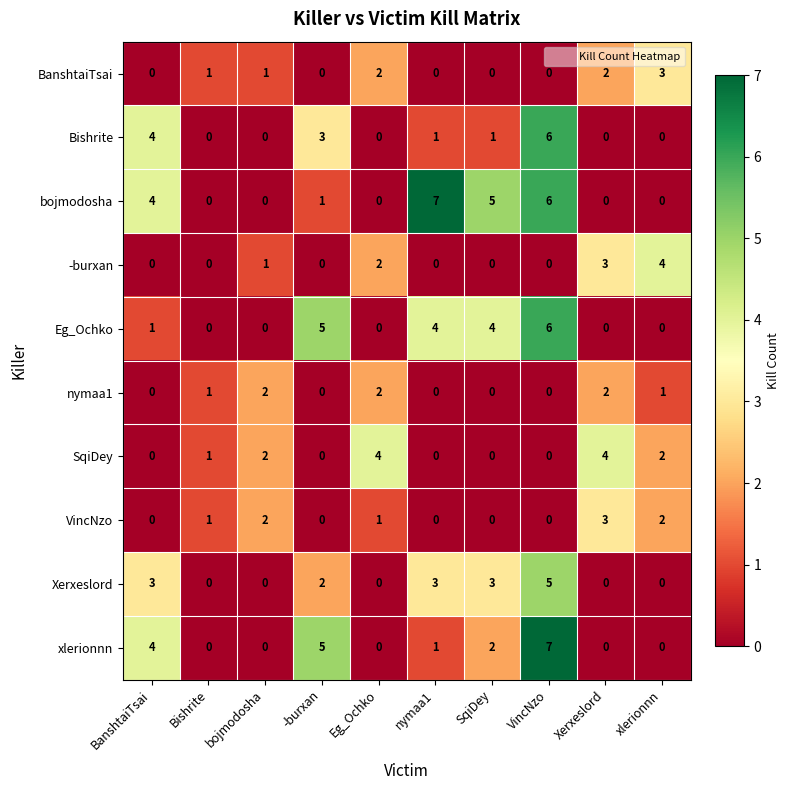

What is the difference between the maximum and minimum values in the VincNzo series?

3